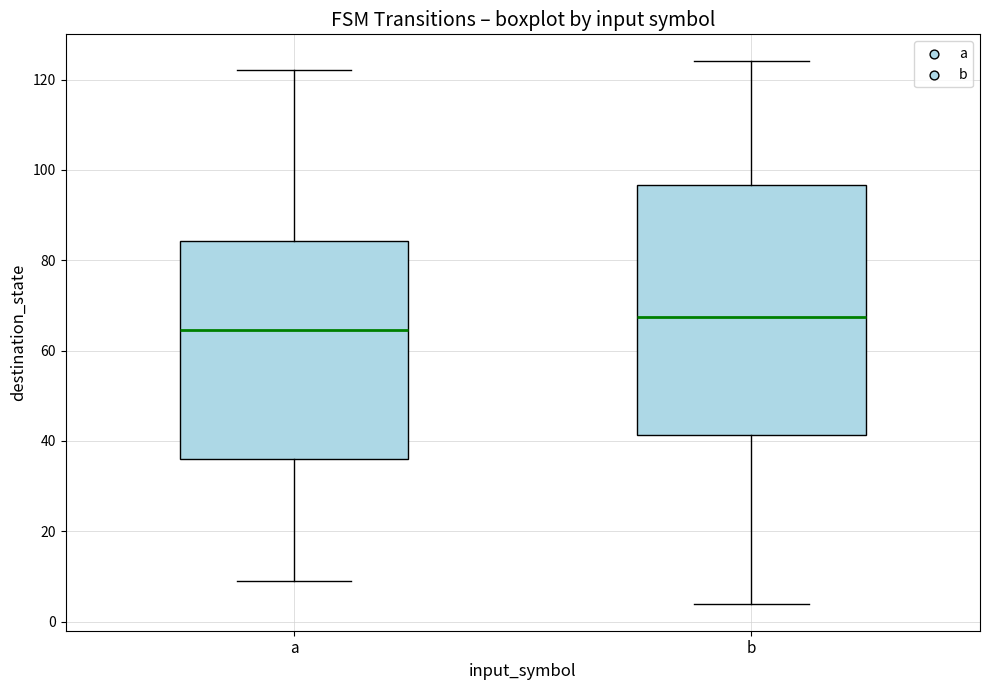

Which box is the tallest, from its lower edge to its upper edge?

b